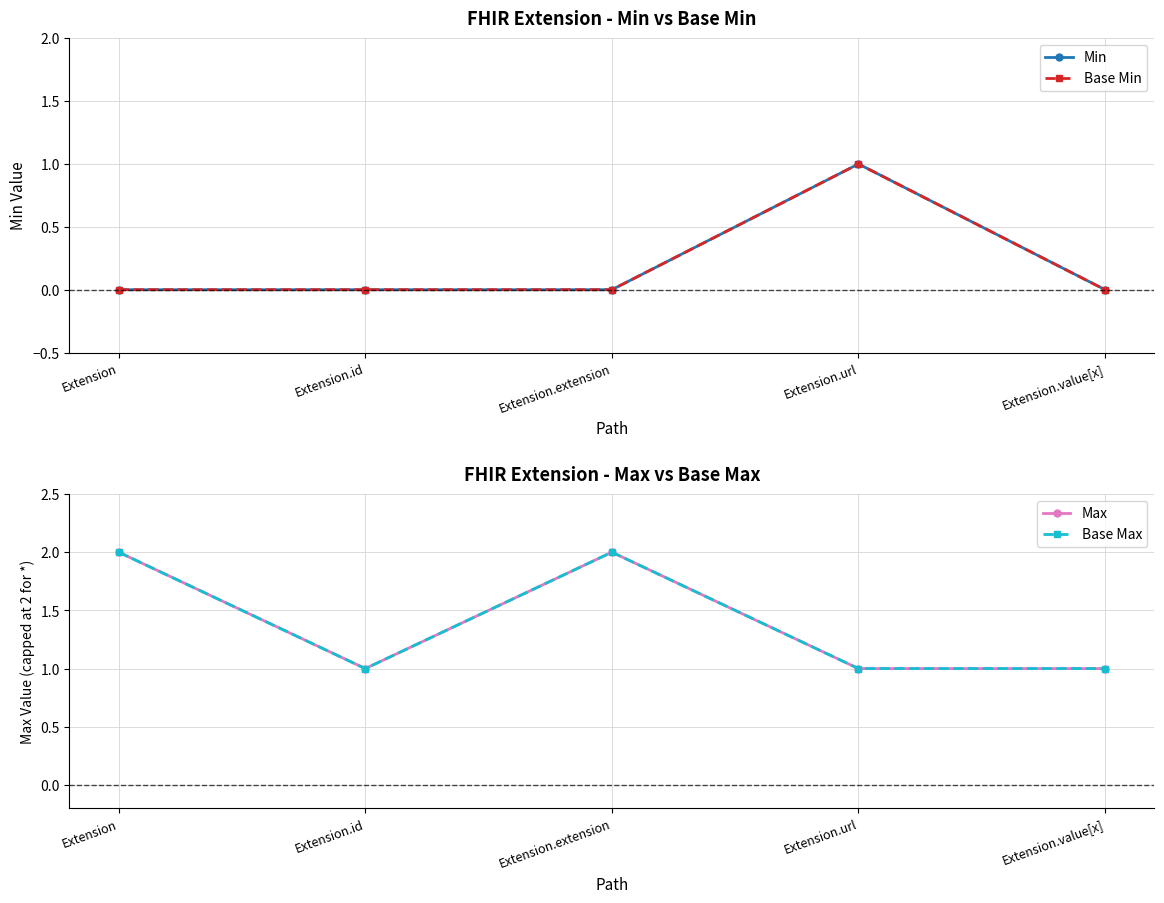

What is the value of the Base Max point at the 1st from the left?

2